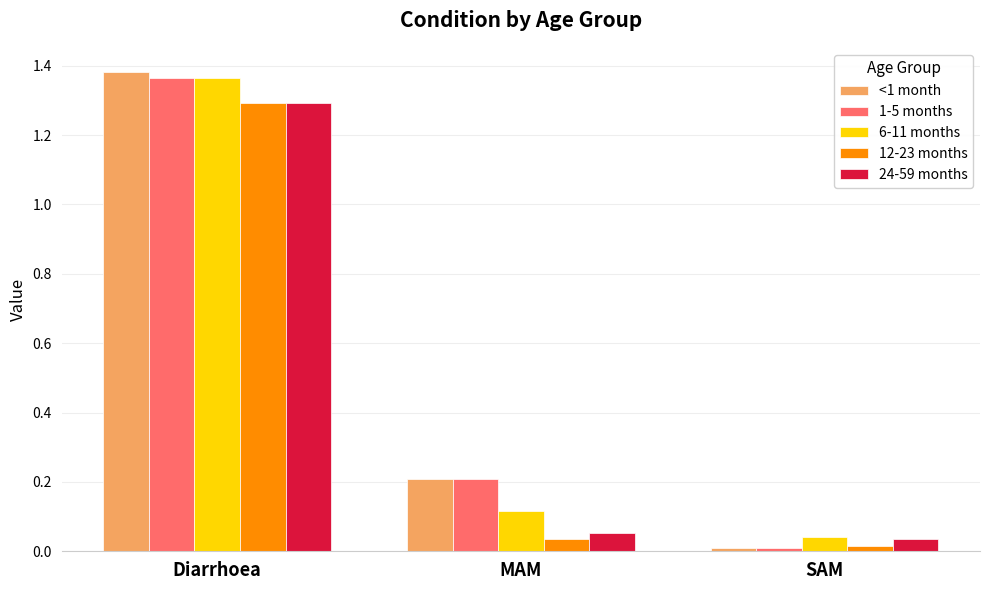

What is the difference between the maximum and minimum values in the 24-59 months series?

1.3